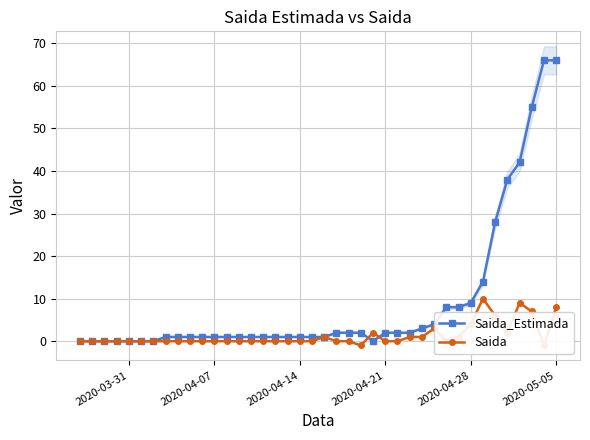

True or false: Saida has more than 2 interior local peaks.

True